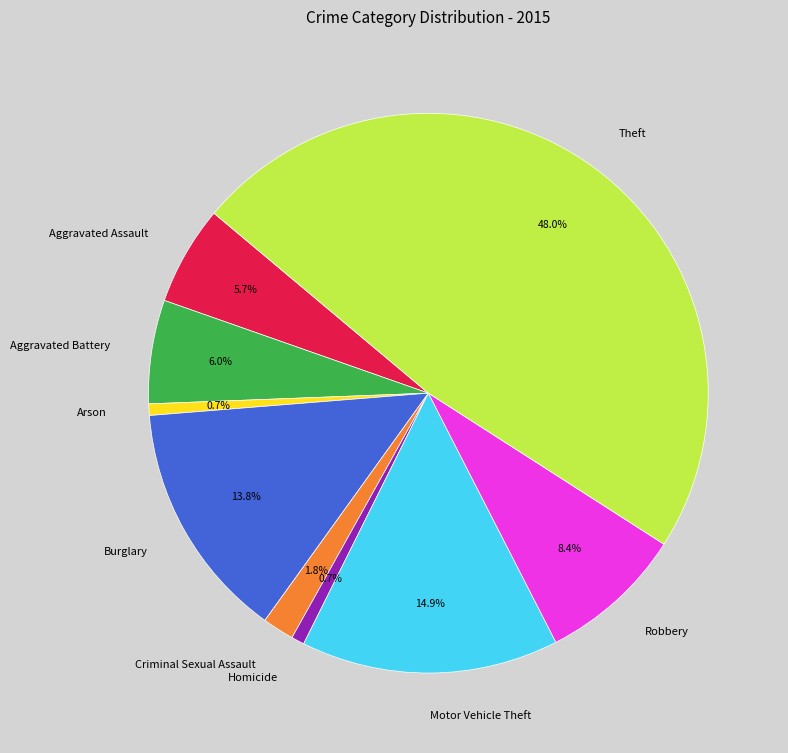

Which has a higher value, Aggravated Assault or Arson?

Aggravated Assault